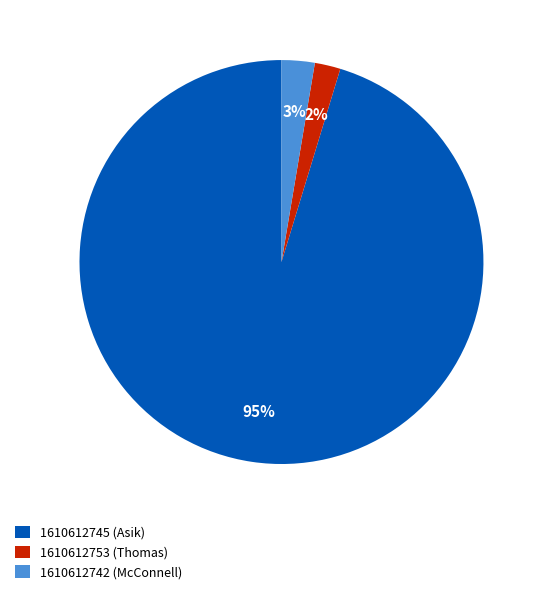

True or false: 1610612745 accounts for 95% of the total.

True